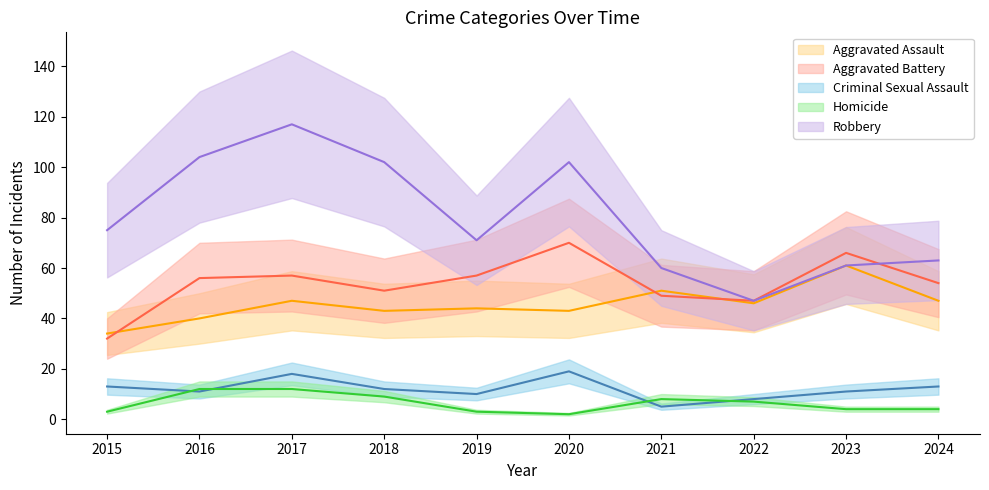

True or false: Homicide has more than 2 interior local peaks.

False